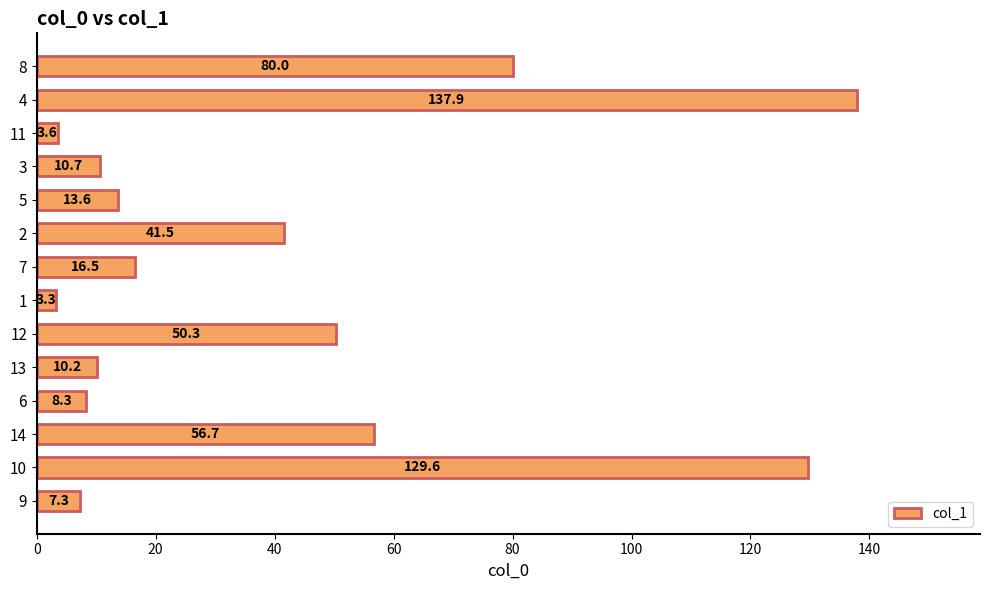

Are the bars grouped side by side (vs. stacked)?

No